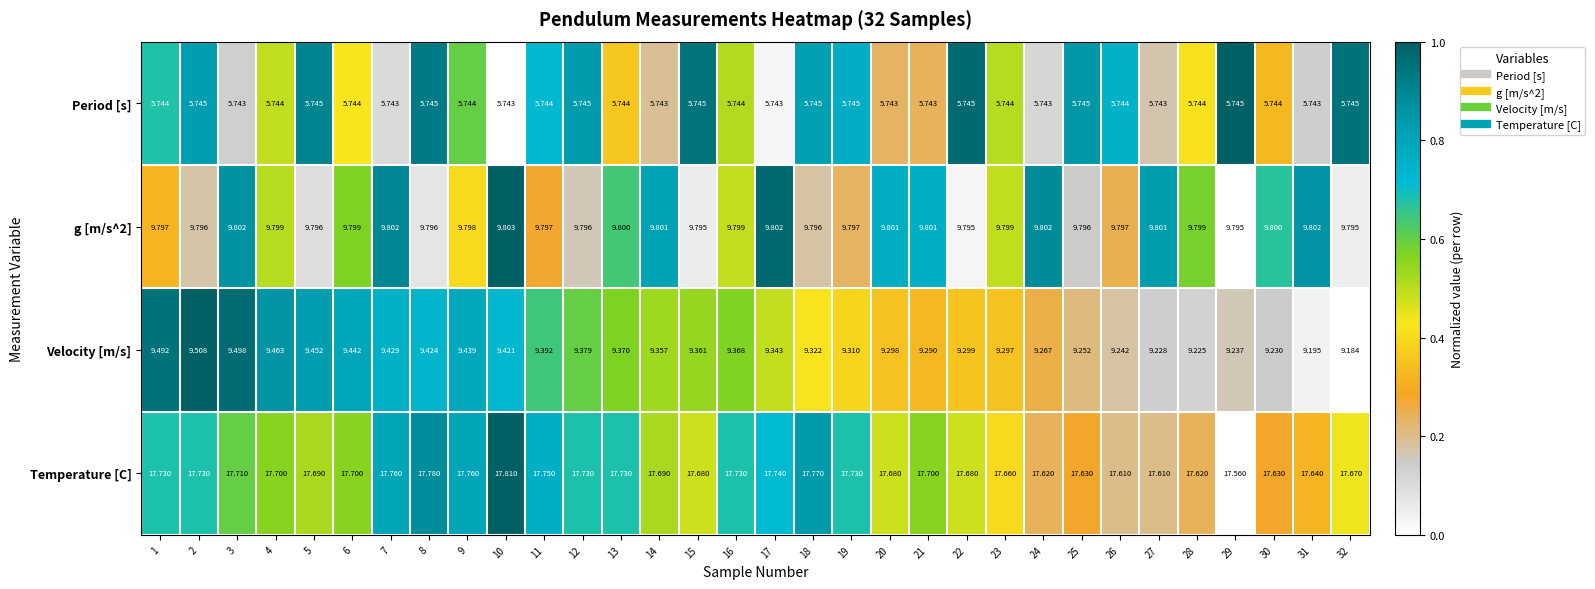

Which series has the widest spread of values?

Velocity [m/s]